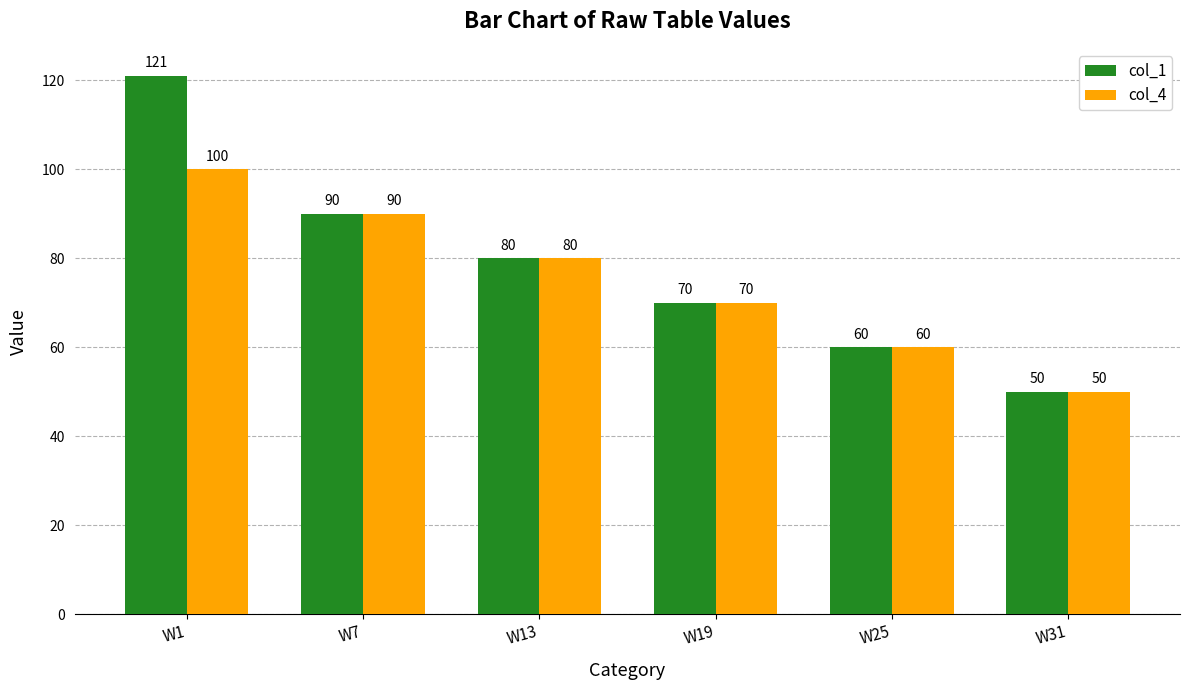

At which category is the sum across all series the highest?

W1